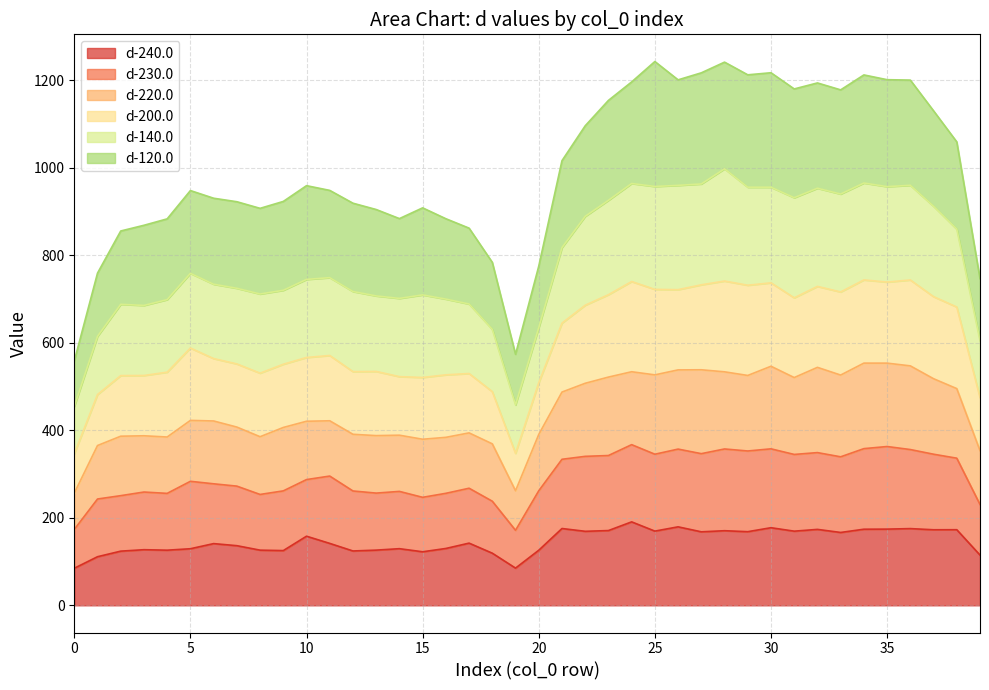

What is the maximum value for d-240.0?

190.8